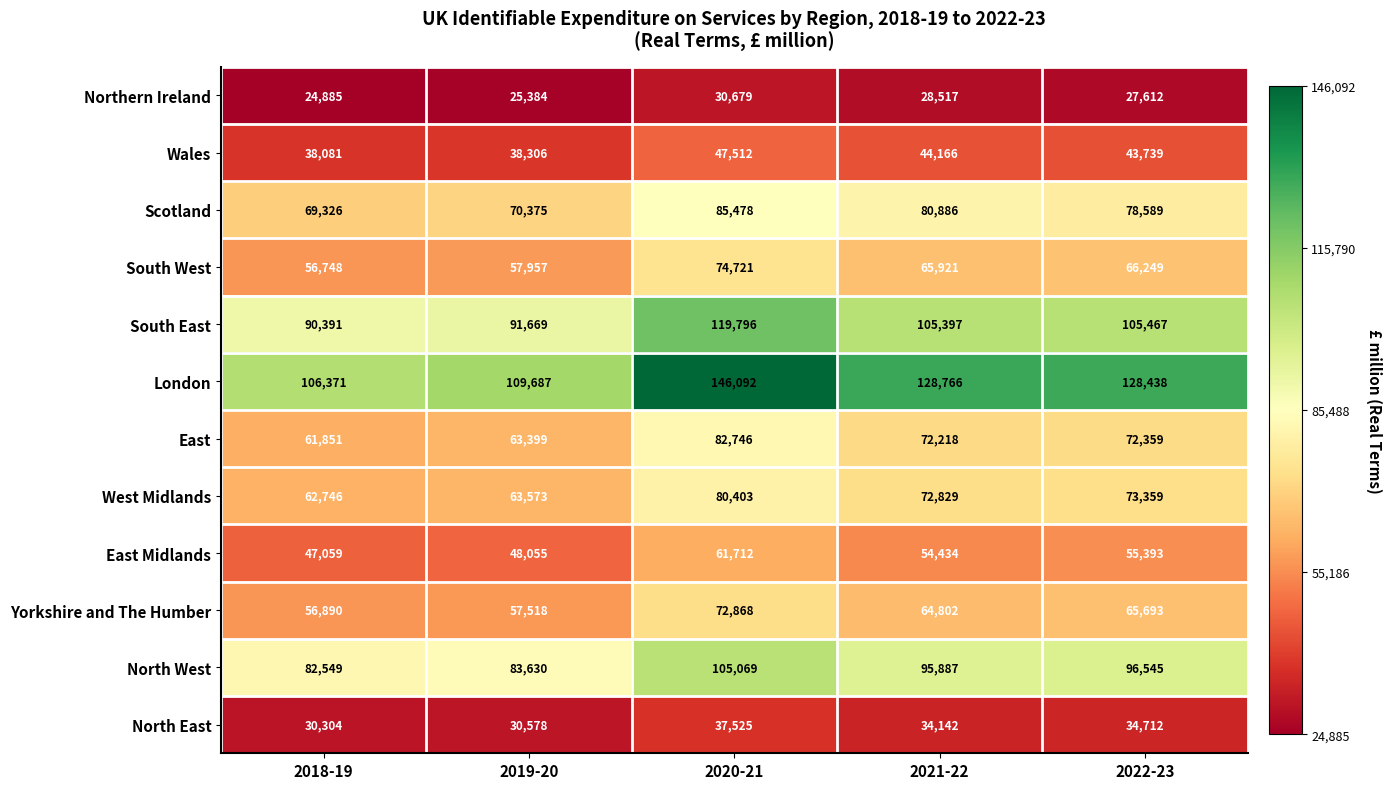

At which category is the sum across all series the highest?

2020-21